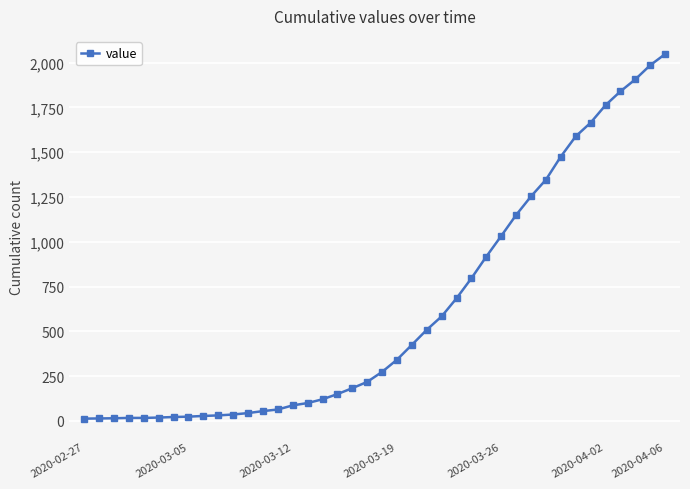

What is the average value?

621